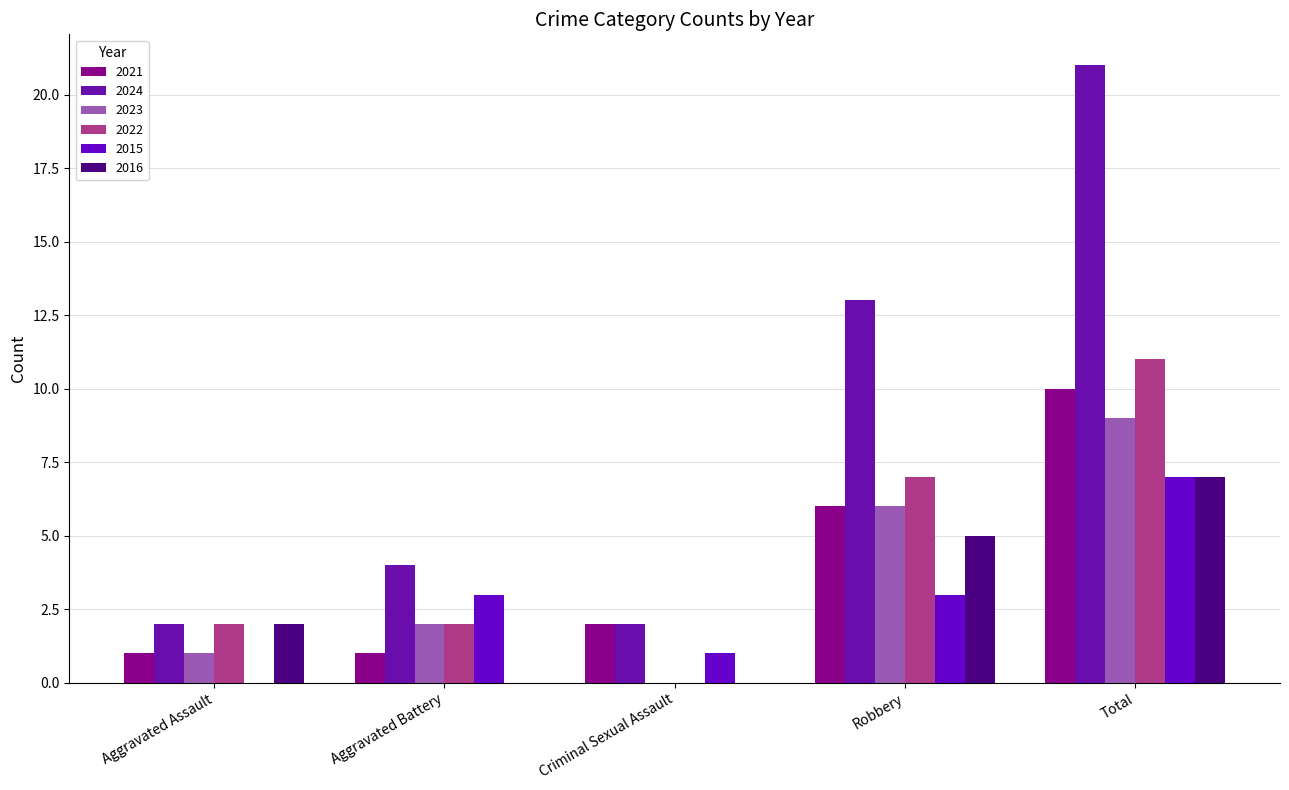

At which label is 2022 closest to 5?

Robbery